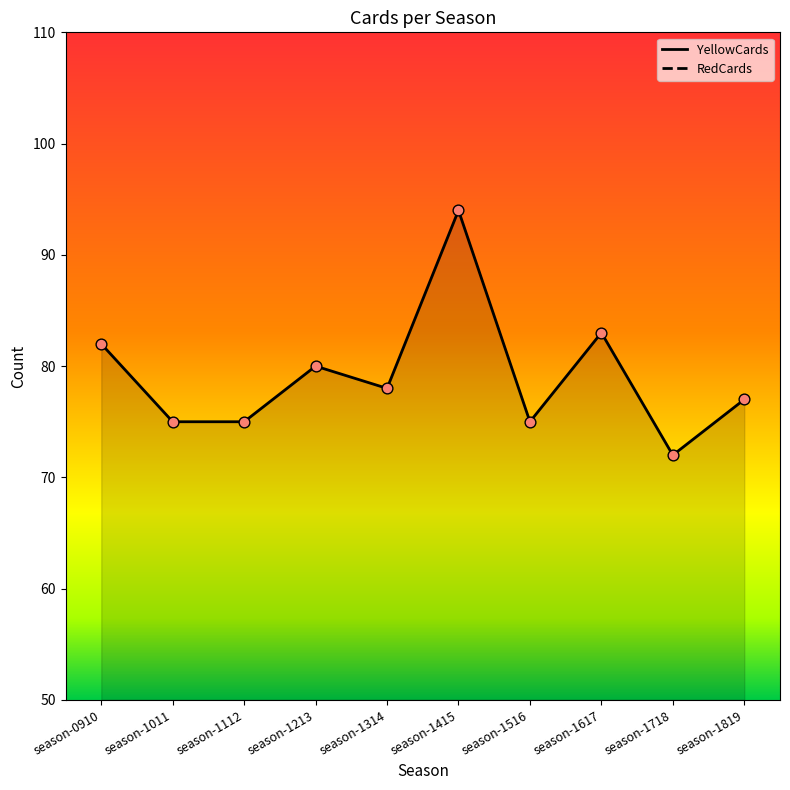

Which series has the largest total across all categories?

YellowCards